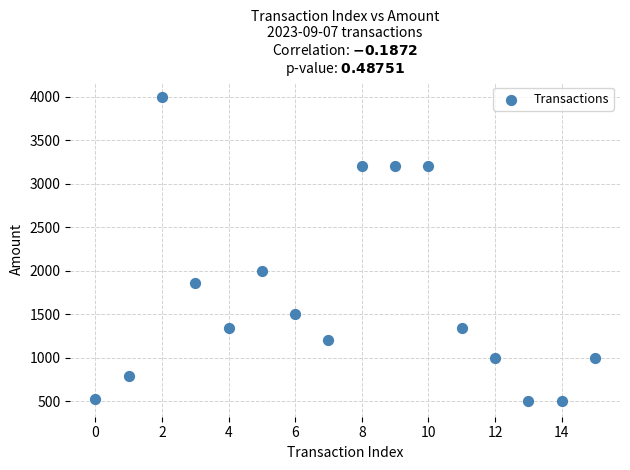

What Y value in the scatter plot is closest to 2249?

2000